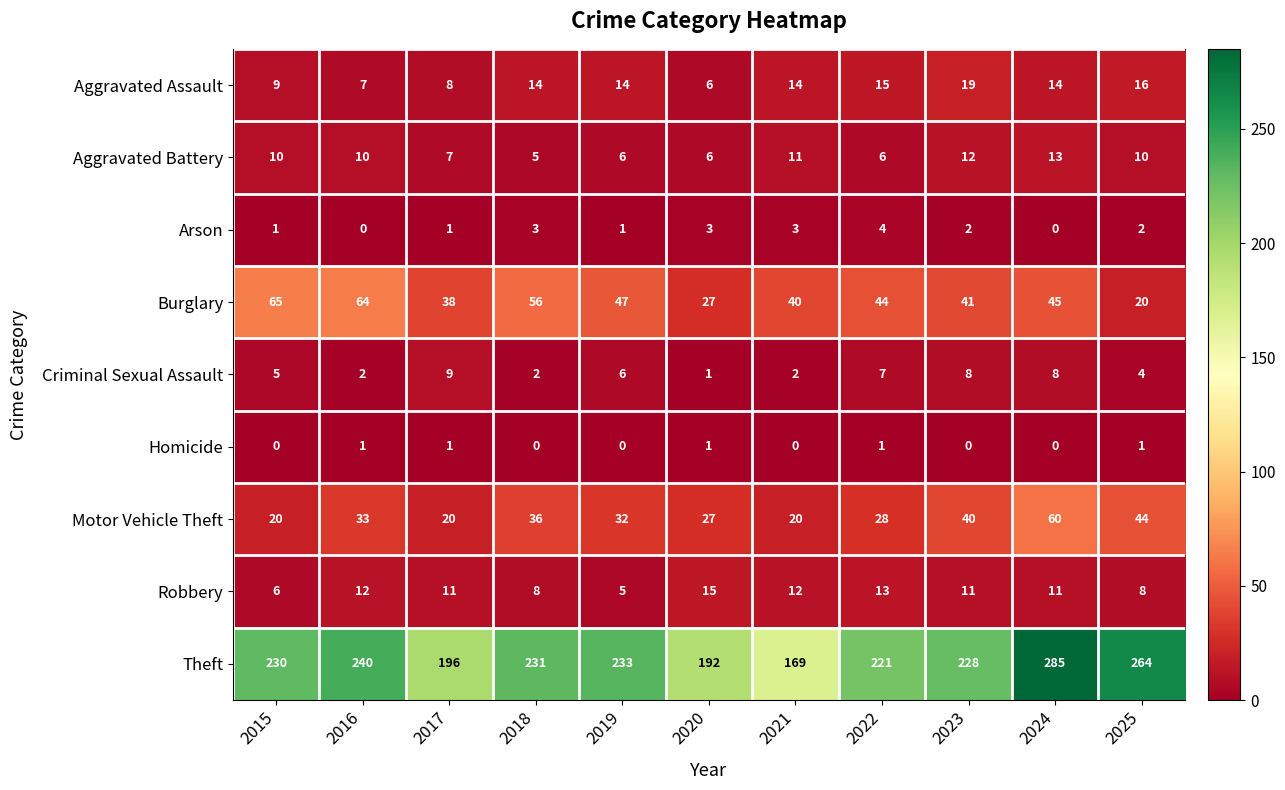

Which category has the highest value in the Theft series?

2024